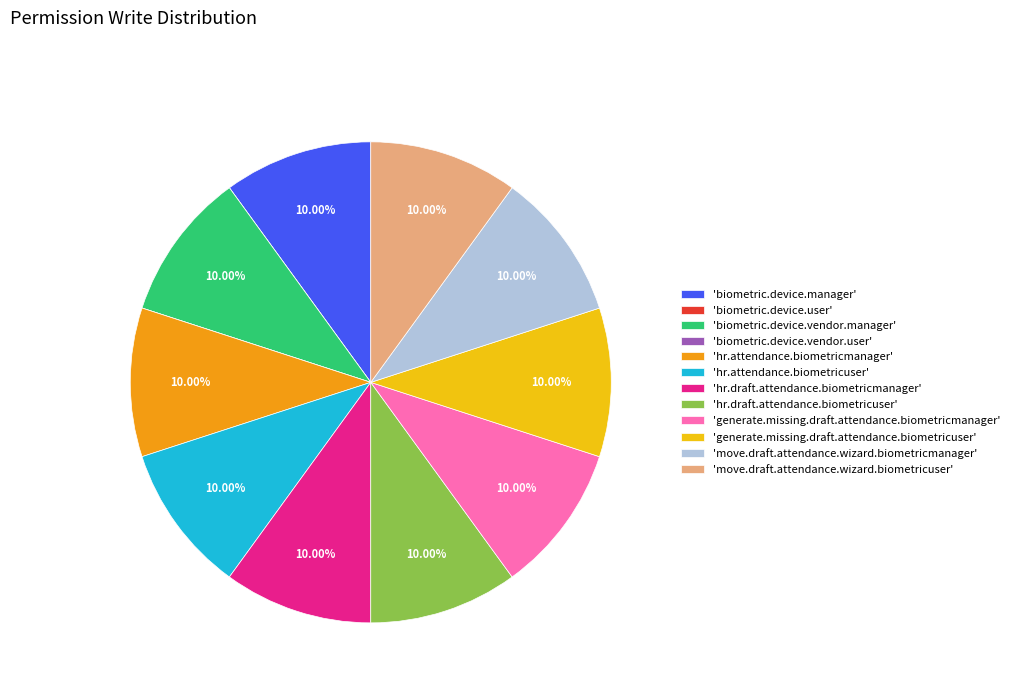

Is there a majority slice in this chart?

No